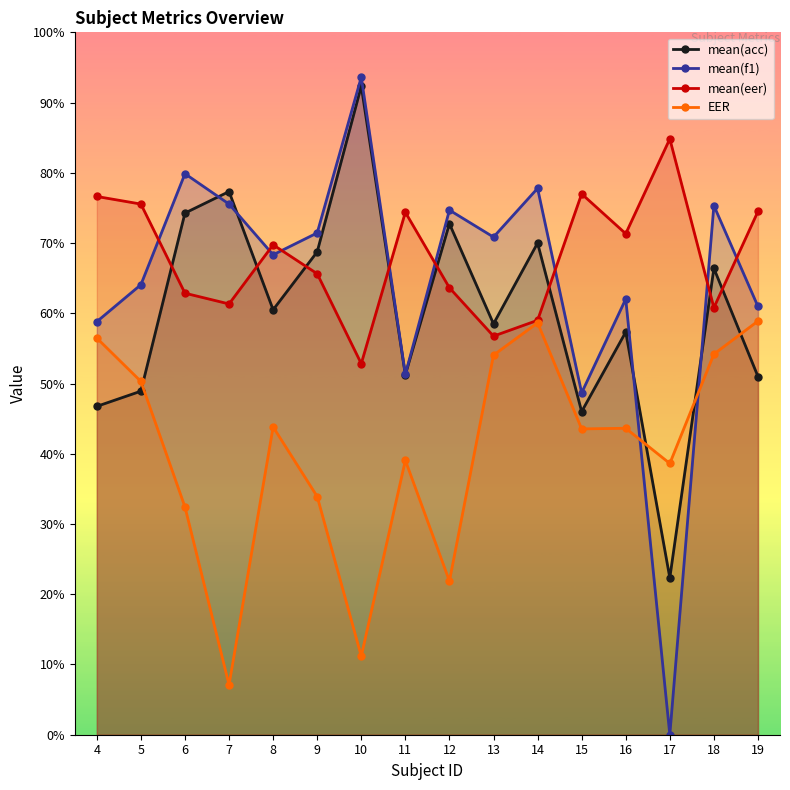

List the labels in order of mean(acc) value, largest first.

10, 7, 6, 12, 14, 9, 18, 8, 13, 16, 11, 19, 5, 4, 15, 17